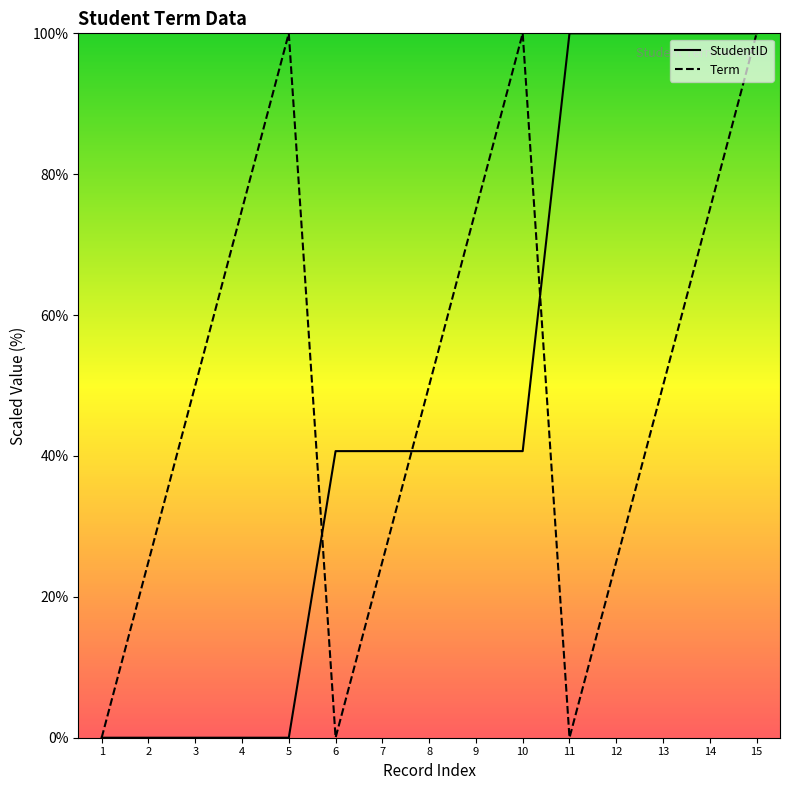

At how many categories does at least one series exceed 61?

9